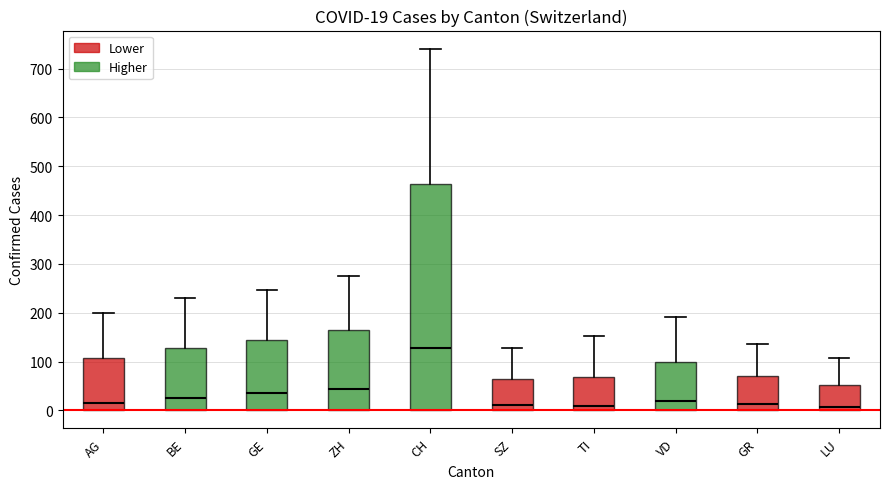

Which box is the tallest, from its lower edge to its upper edge?

CH